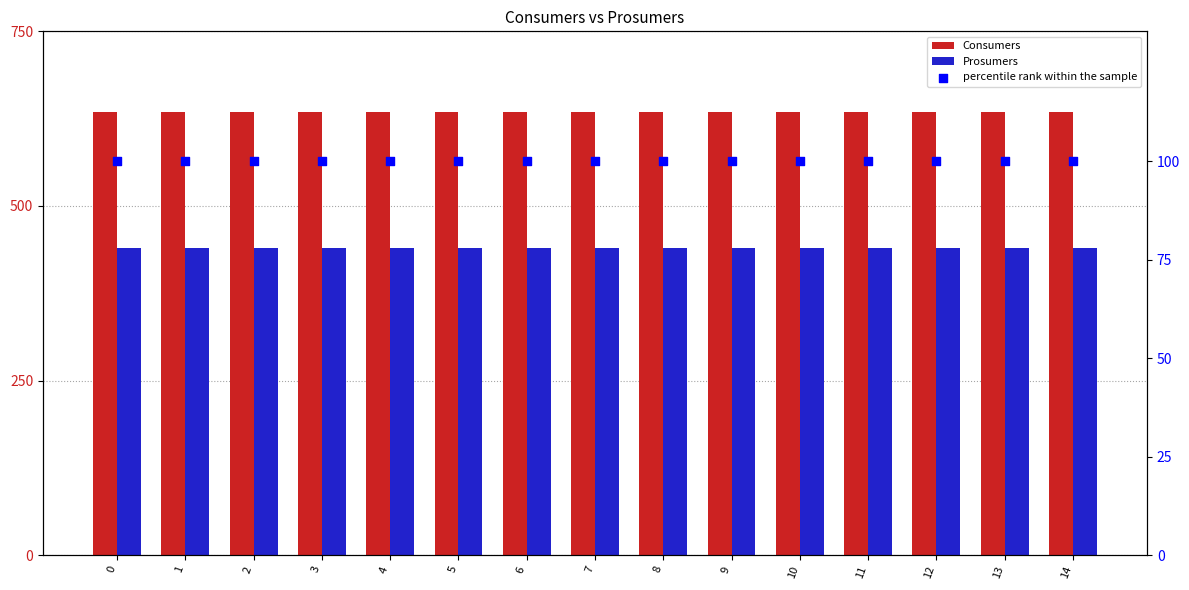

Which series has the largest total across all categories?

Consumers